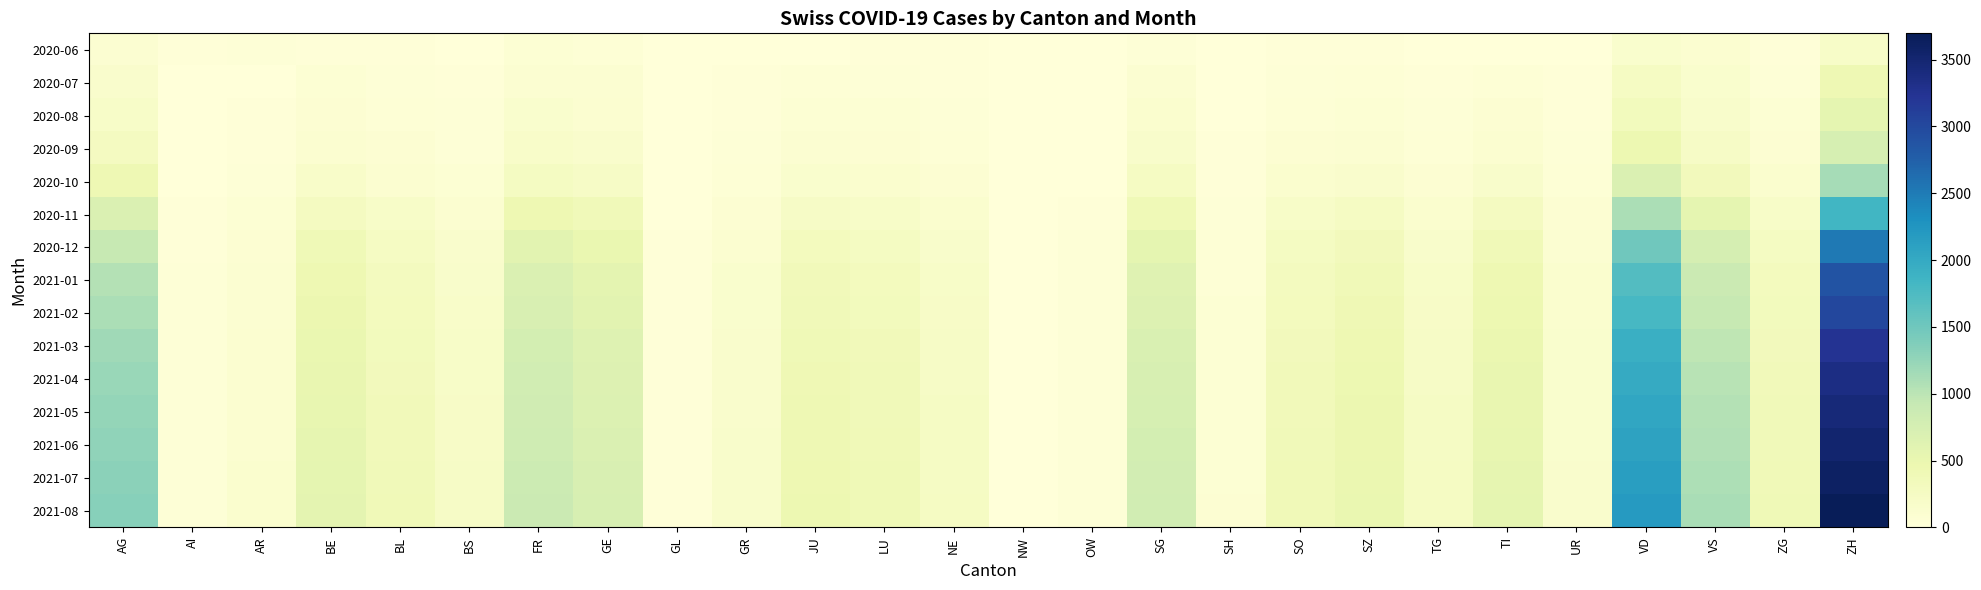

Which series has the largest total across all categories?

2021-08